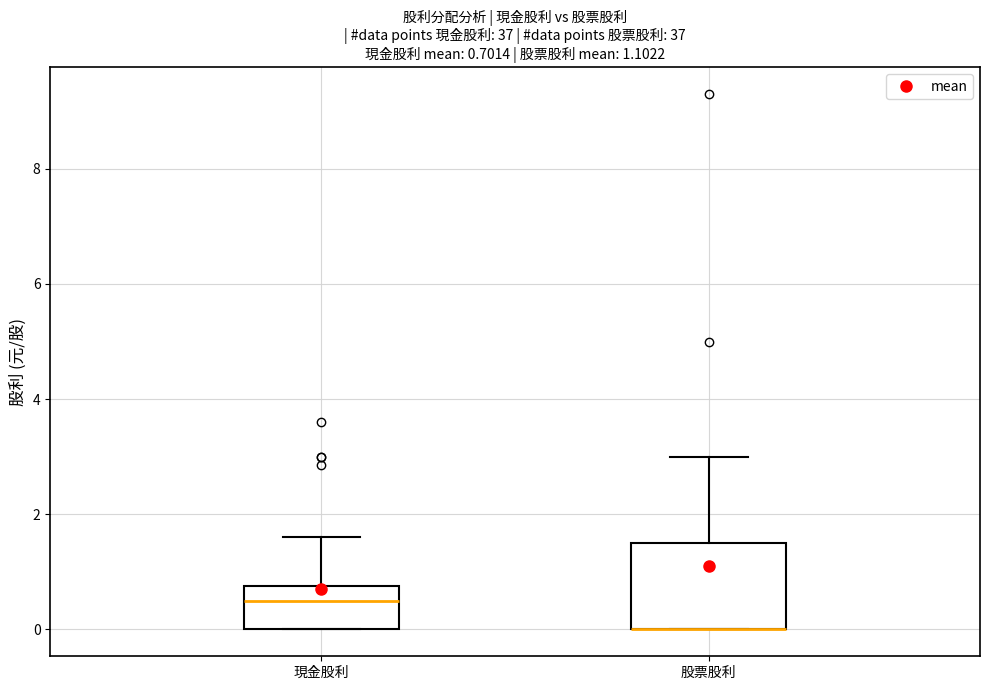

Which box is the tallest, from its lower edge to its upper edge?

股票股利